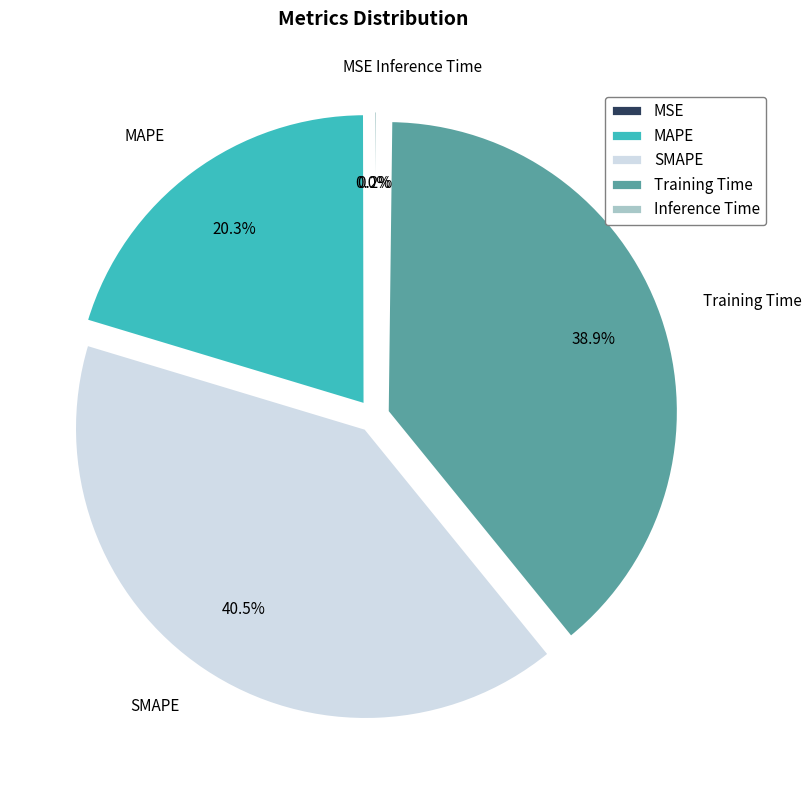

To the nearest percent, what is the average slice percentage?

20%